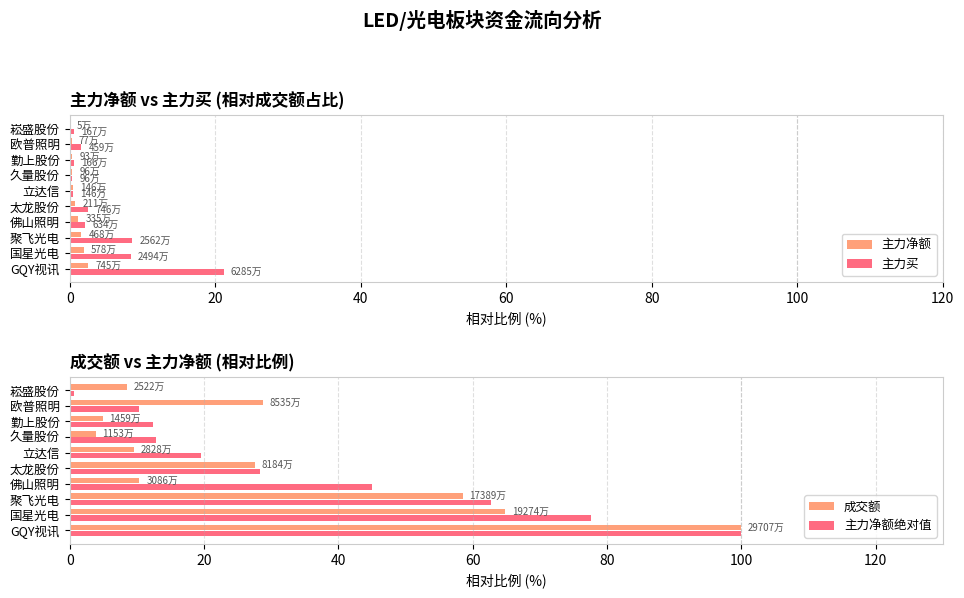

What is the highest value of the 成交额 series?

100.0